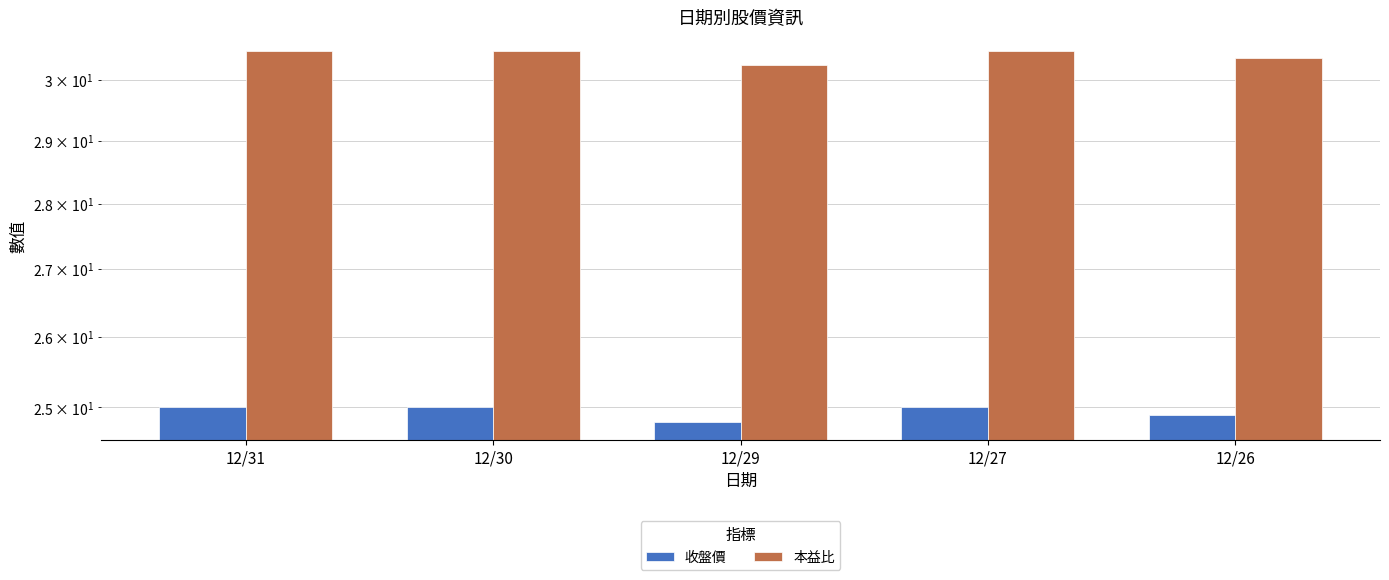

What is the sum of all 本益比 values?

152.1